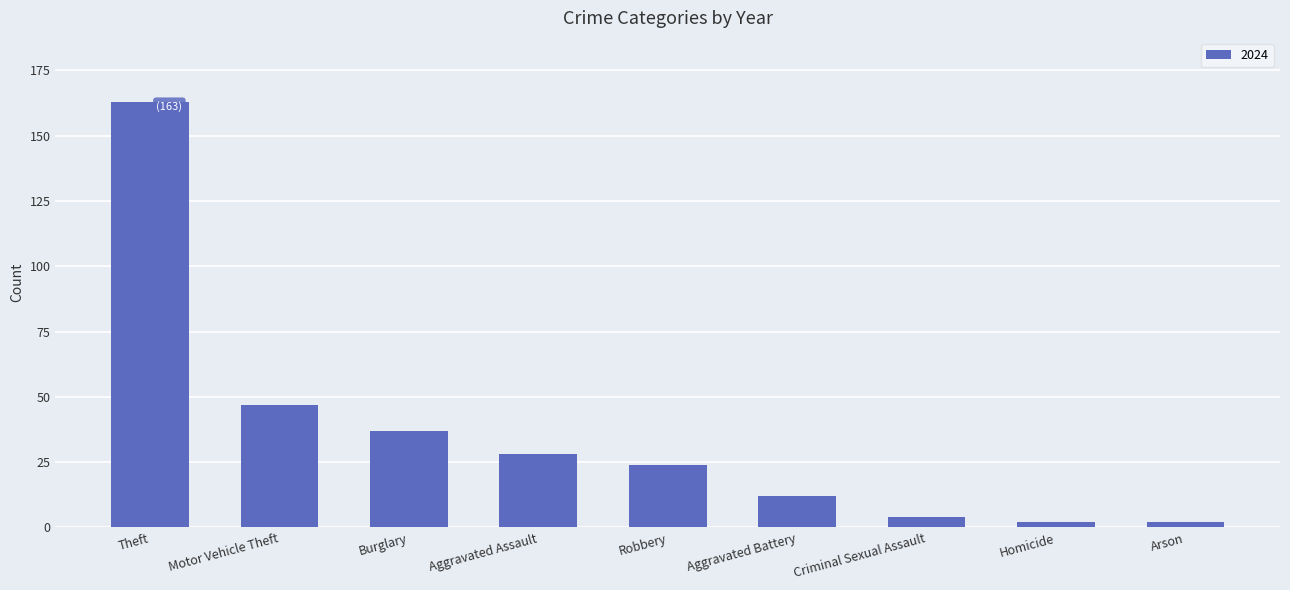

Reading right to left, list all the values displayed in this chart.

2	2	4	12	24	28	37	47	163